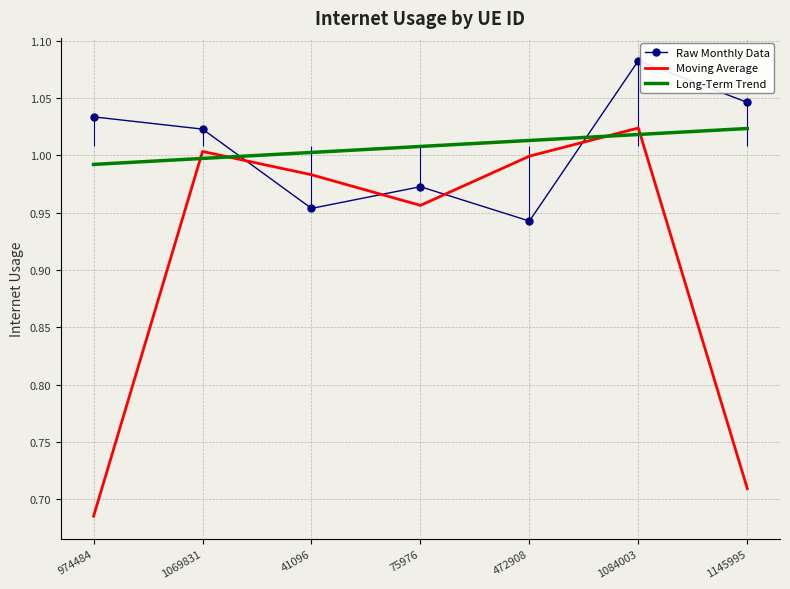

Is it true that Long-Term Trend equals 1.0 at 472908?

True